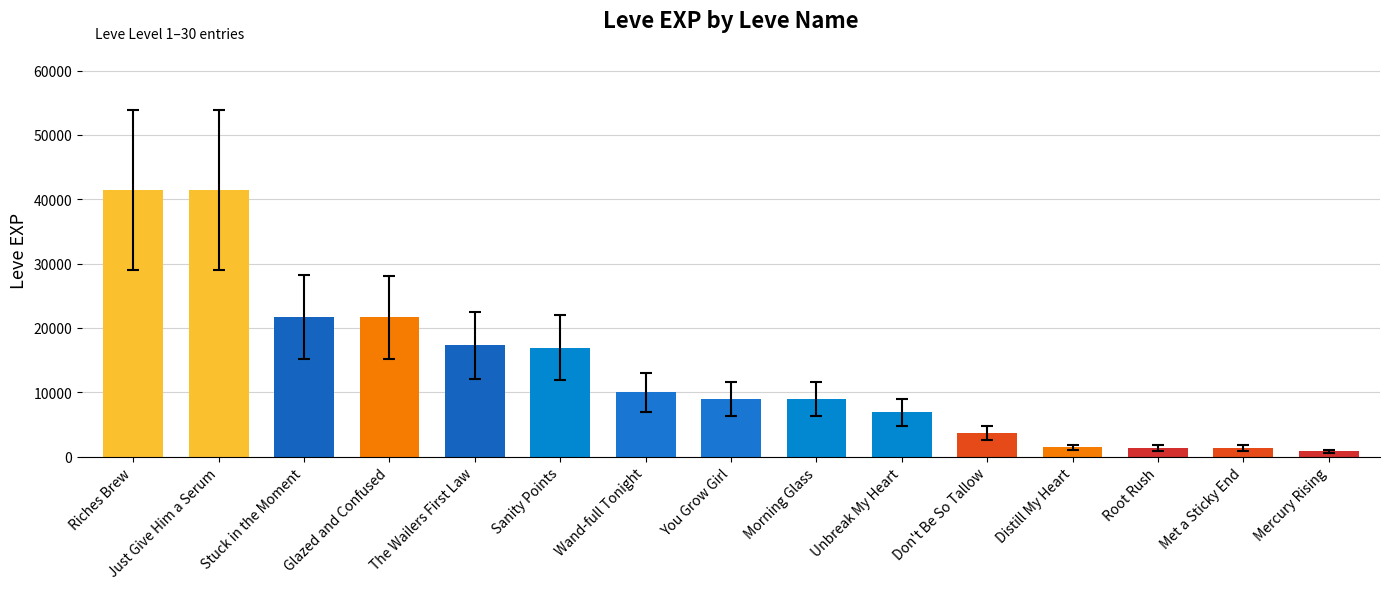

Is it true that the value at Wand-full Tonight is 9990?

True